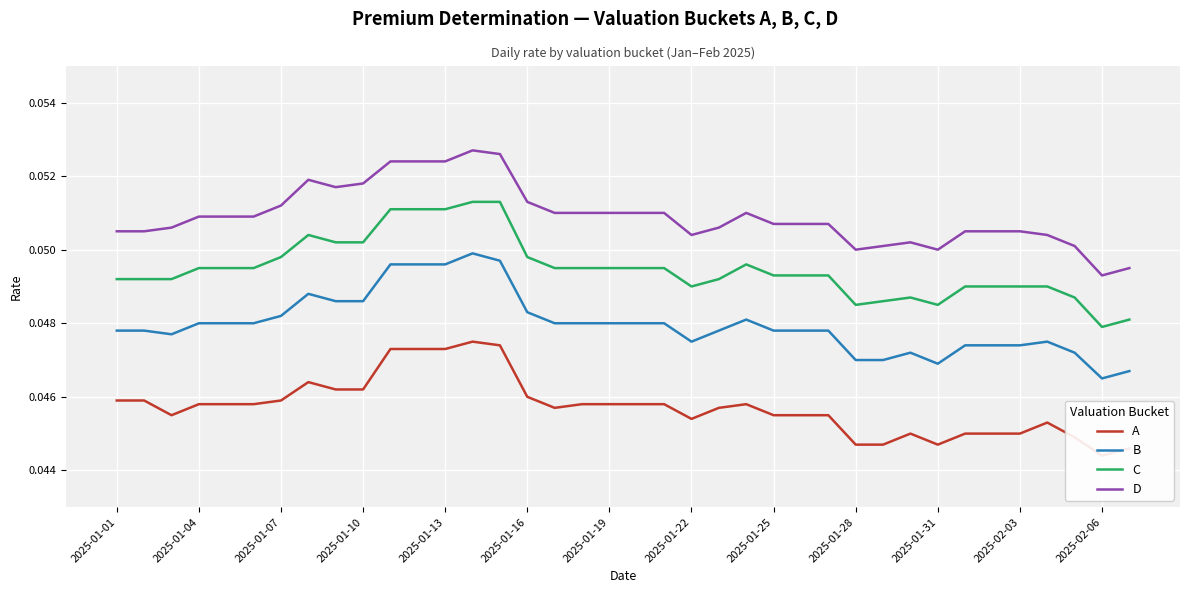

What is the sum of all C values?

1.9